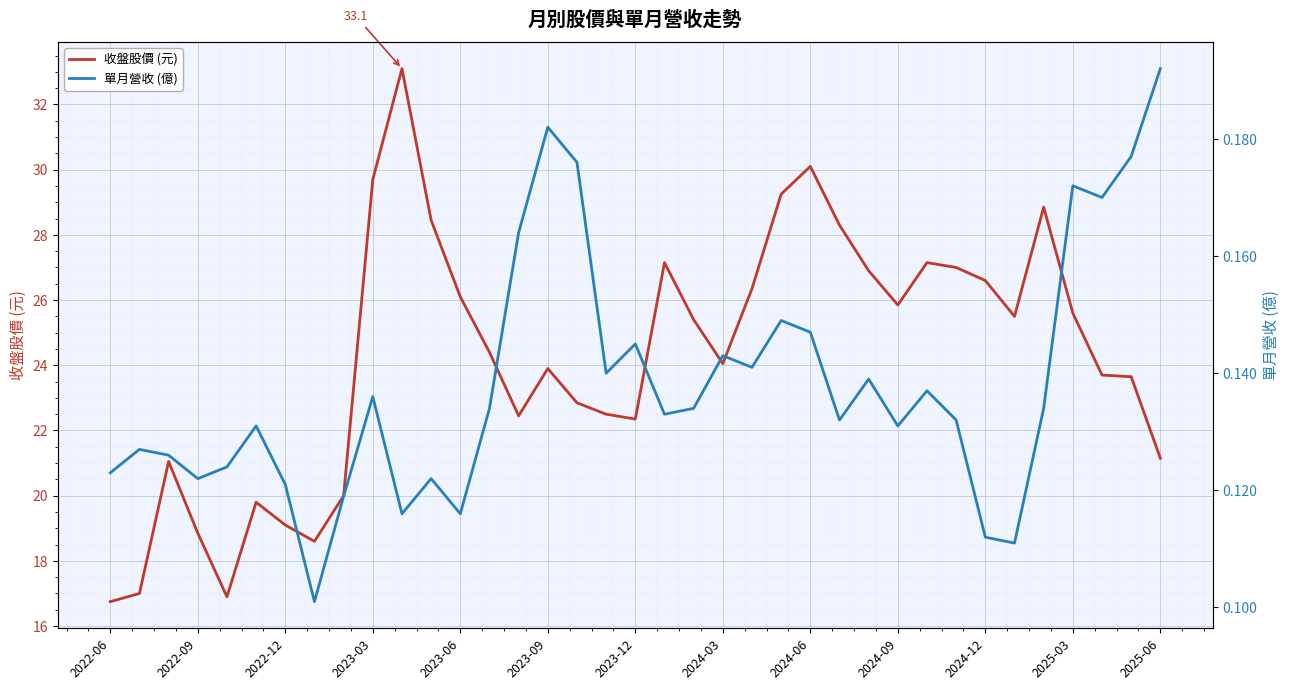

What is the difference between the maximum and minimum values in the 收盤股價 (元) series?

16.4